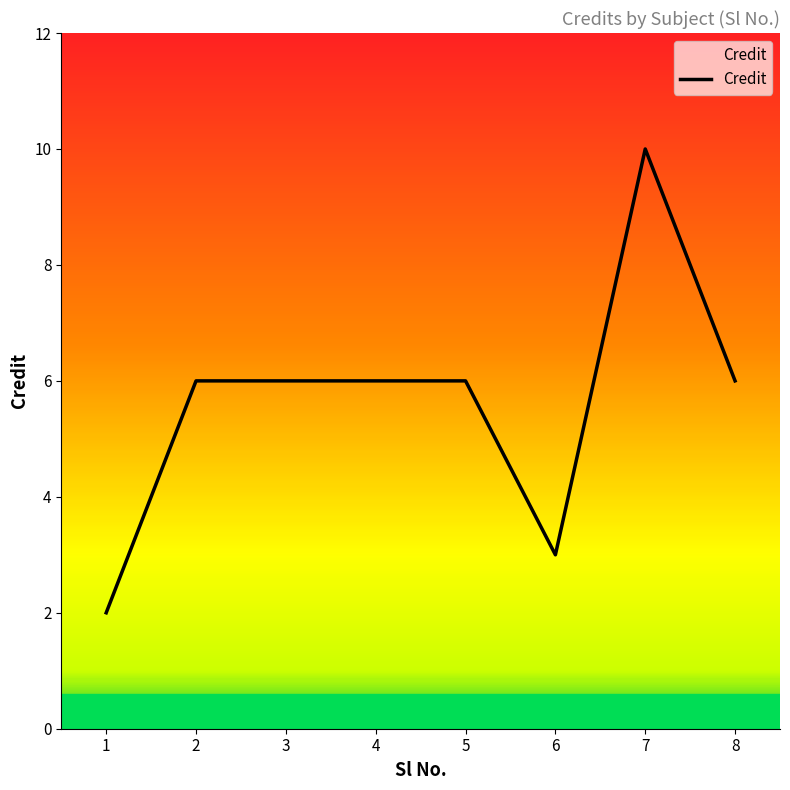

What is the maximum value shown in the chart?

10